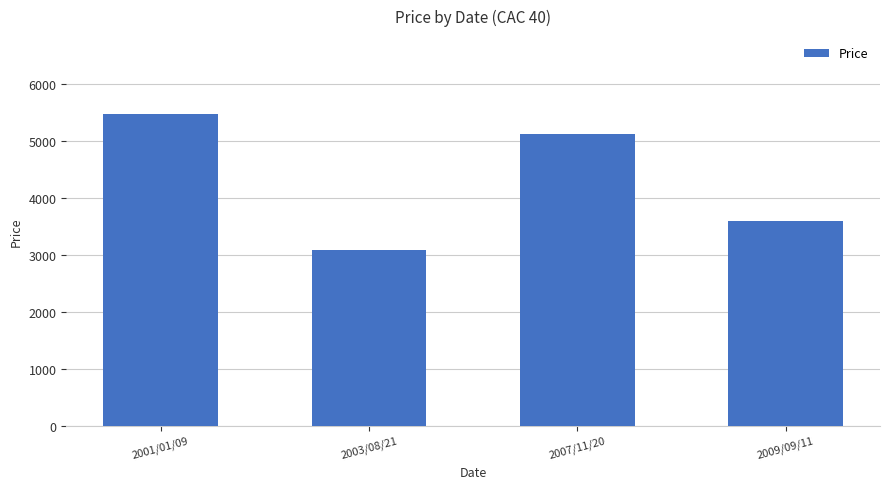

What is the label of the 3rd bar from the right?

2003/08/21